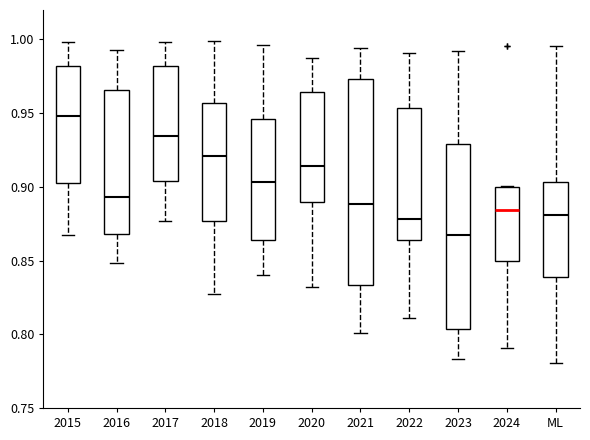

Where is the upper edge of the box for 2024 on the y-axis? The values are not printed on the chart, so give them approximately, as read against the axis.

0.900